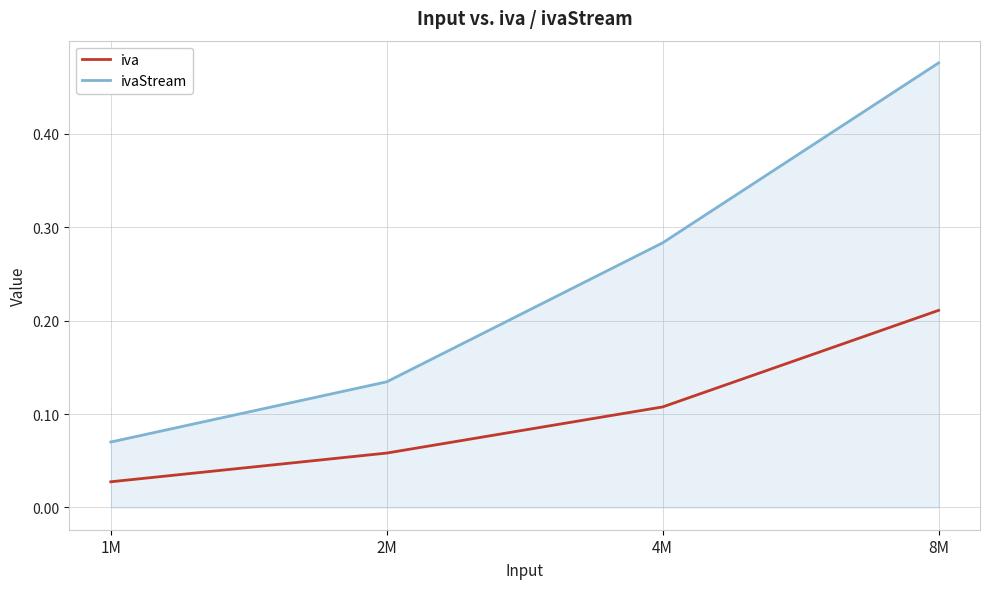

Count the iva values in the range 0 to 1.

4